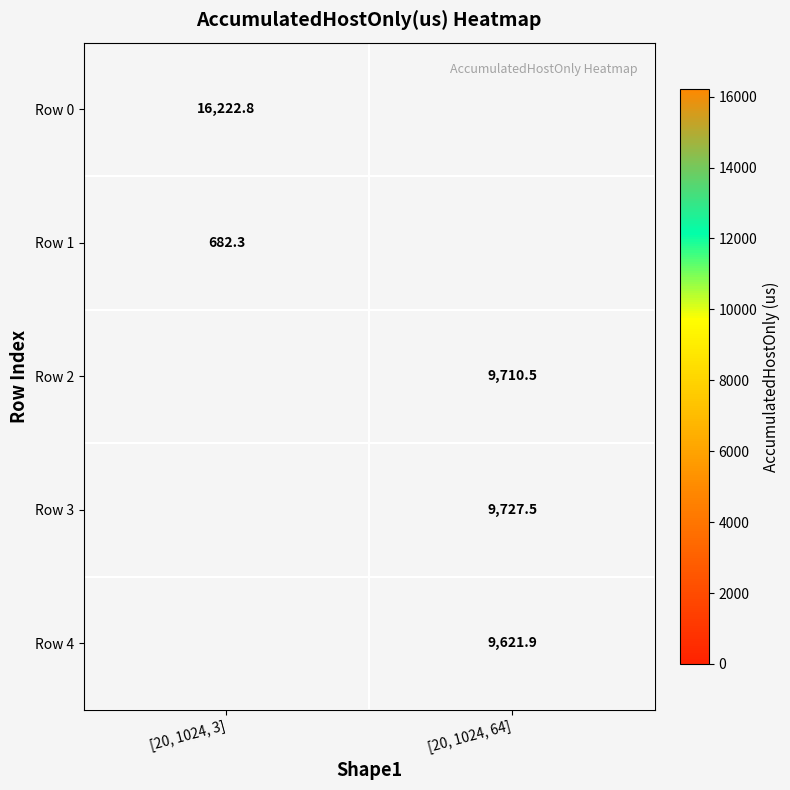

Is the value of Row 4 at [20, 1024, 64] greater than the value of Row 2 at [20, 1024, 64]?

No